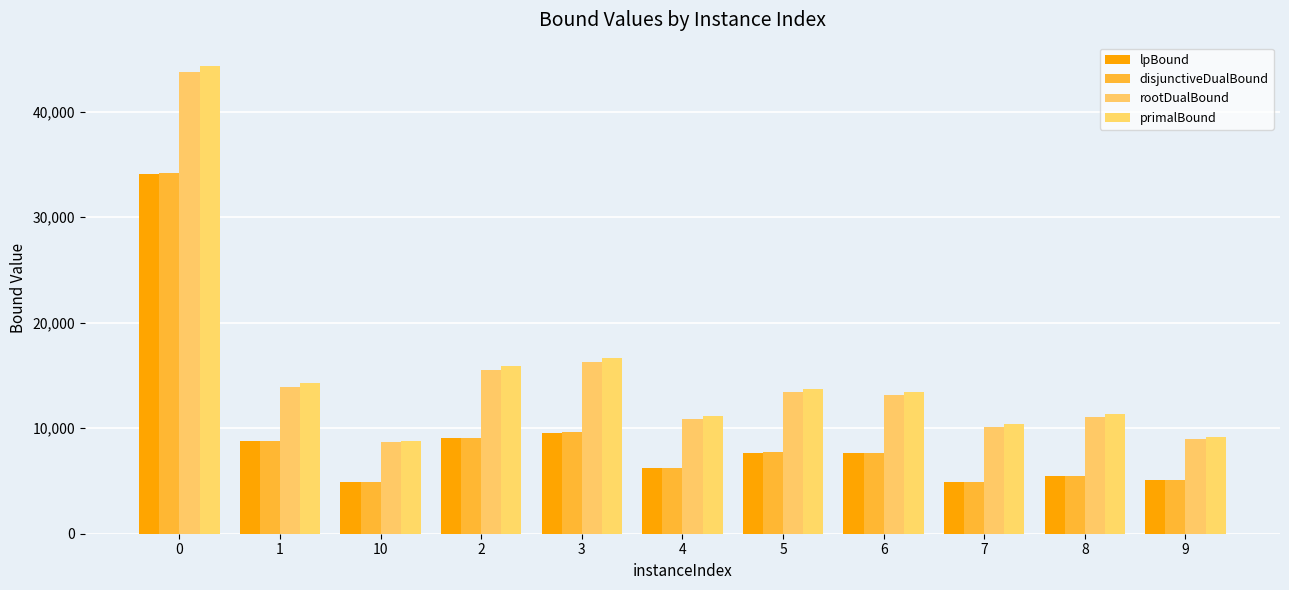

How many distinct data groups are displayed?

4